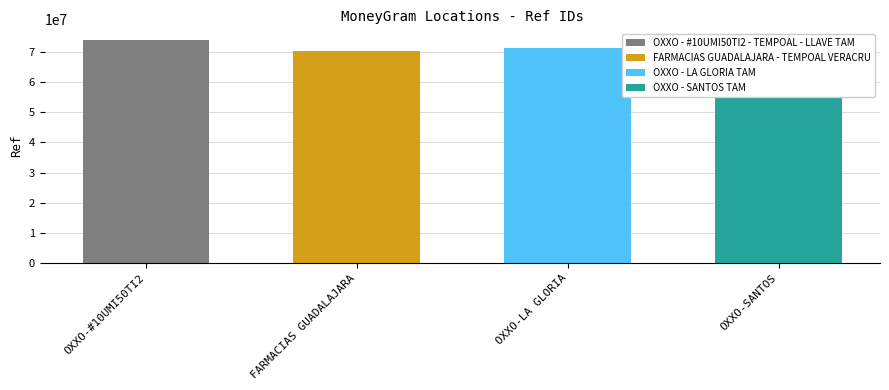

Which has a higher value, OXXO - SANTOS TAM or OXXO - LA GLORIA TAM?

OXXO - LA GLORIA TAM